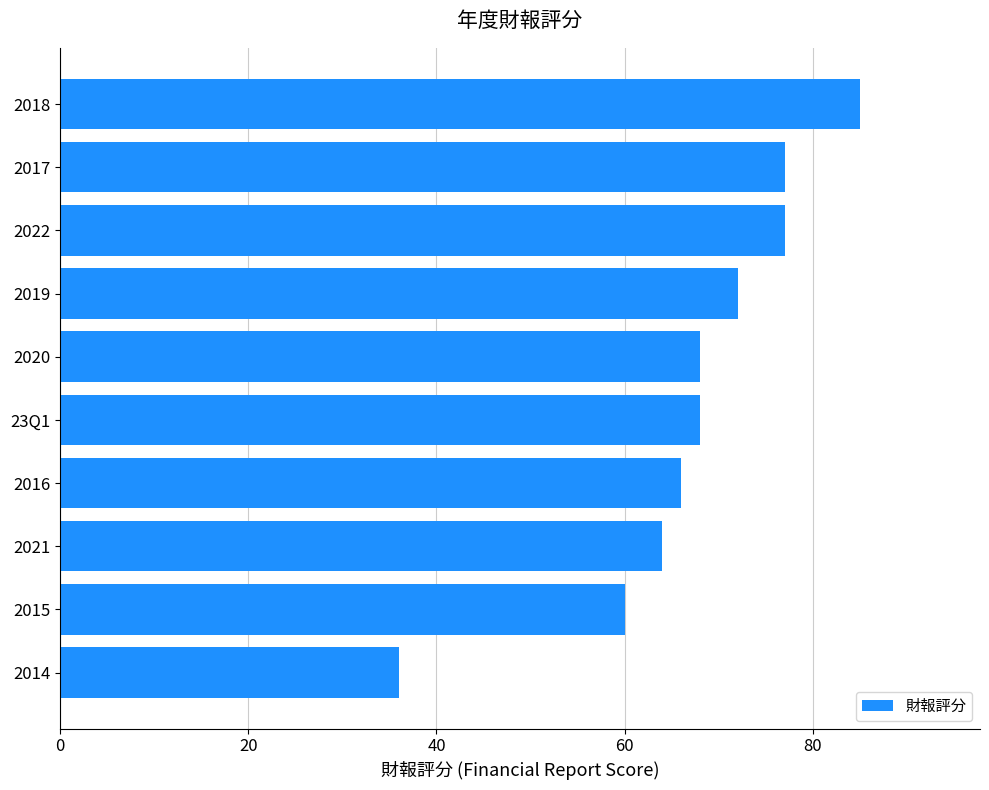

What value does the data have at 2017?

77